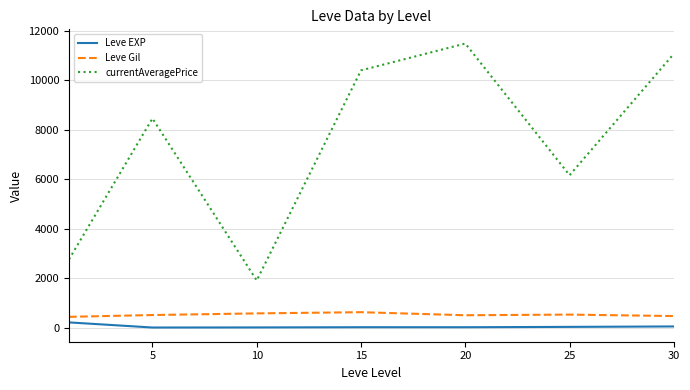

Does the chart display data point markers on the line(s)?

No